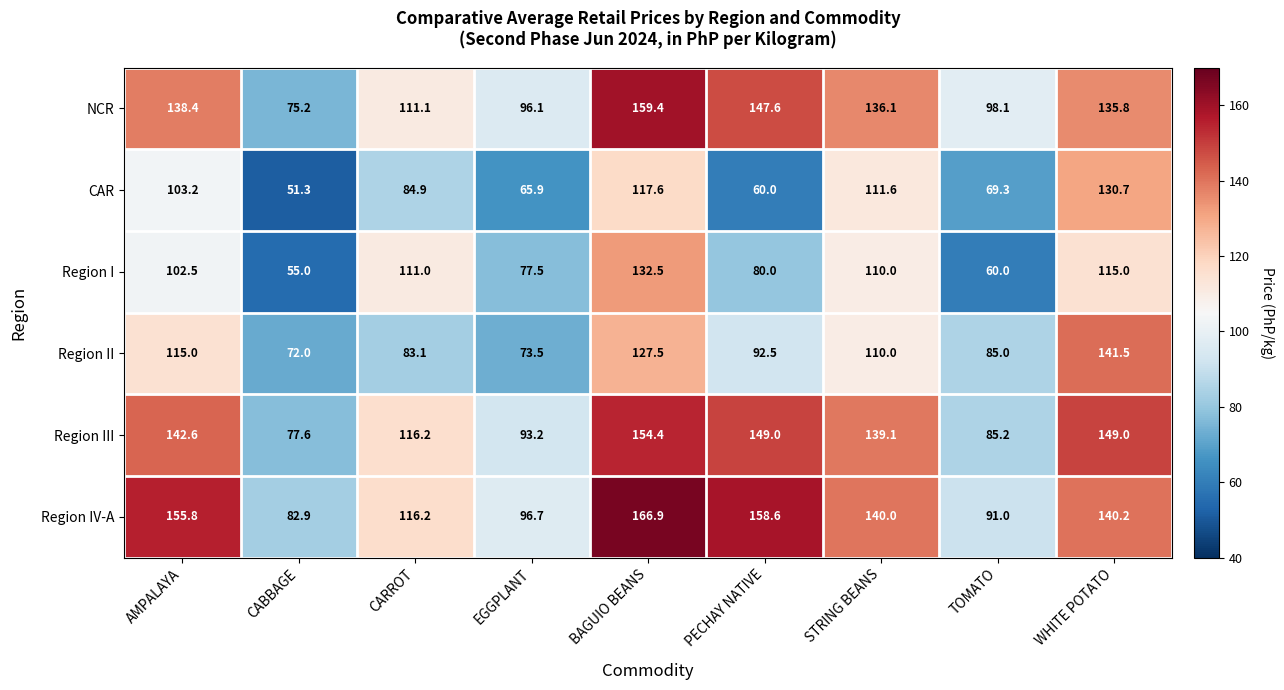

What is the difference between the highest and lowest values at STRING BEANS?

30.0